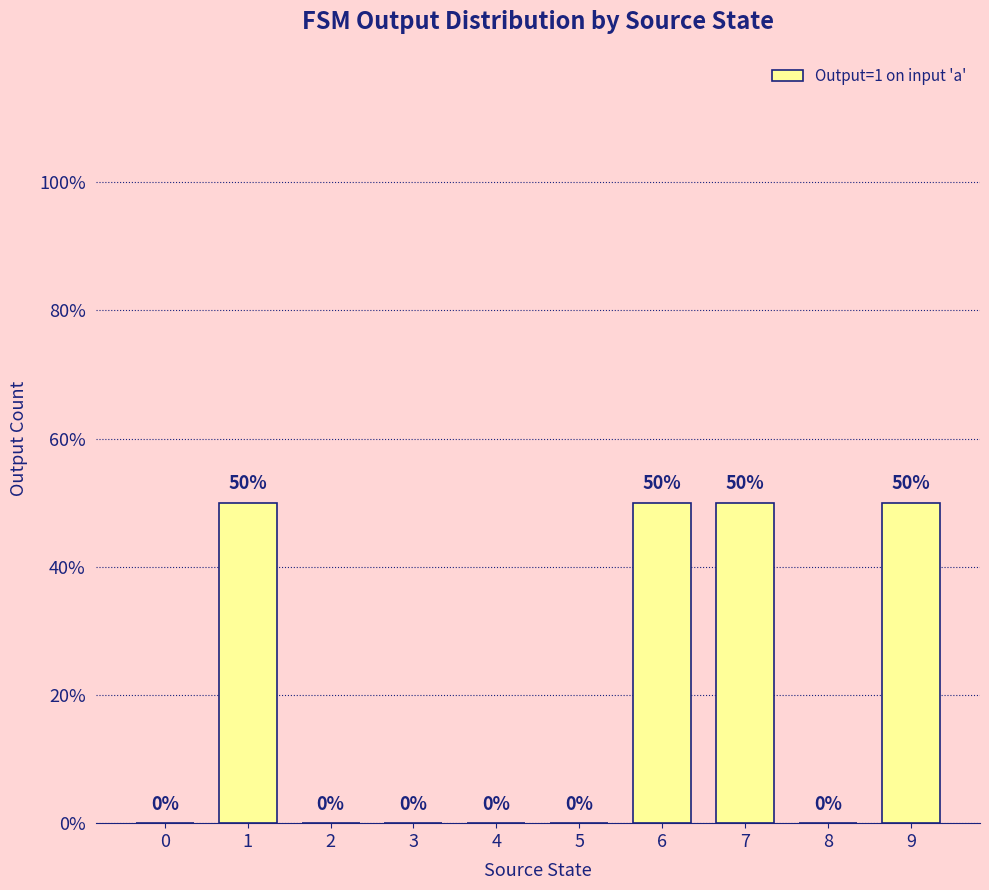

Between 3 and 6, which is larger?

6